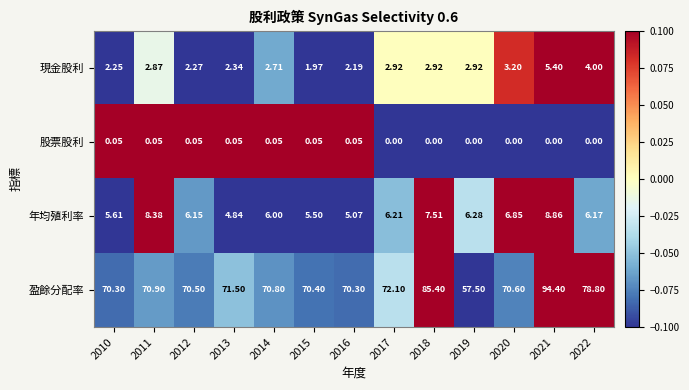

Between 2010 and 2014, which series saw the biggest shift?

盈餘分配率